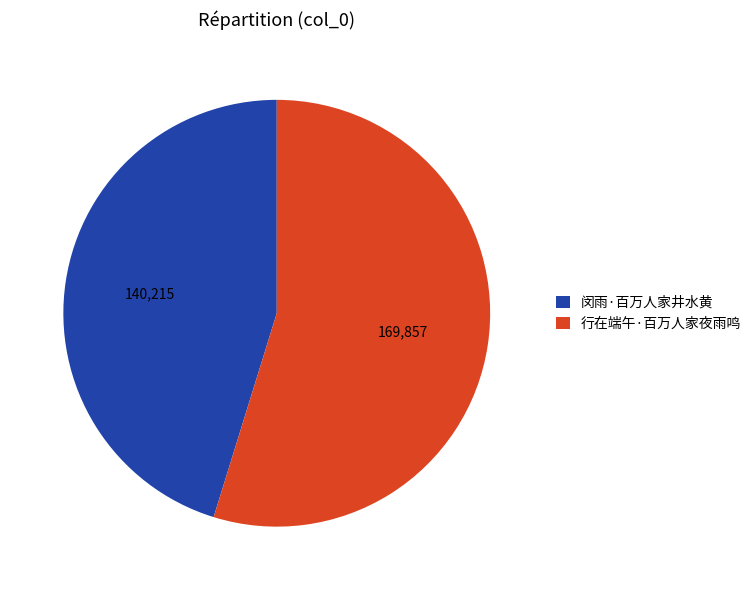

Which has a higher value, 闵雨·百万人家井水黄 or 行在端午·百万人家夜雨鸣?

行在端午·百万人家夜雨鸣